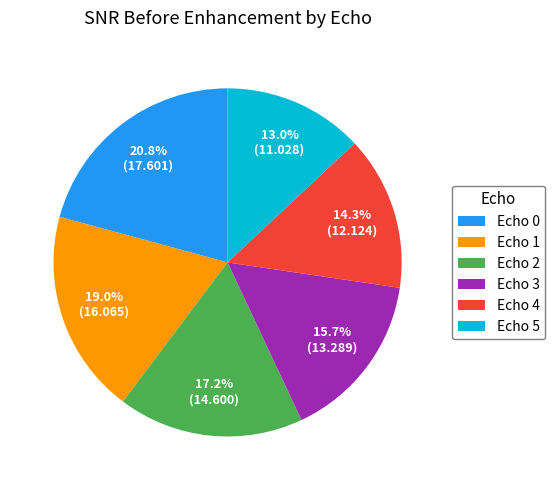

What is the largest slice in the pie chart?

Echo 0